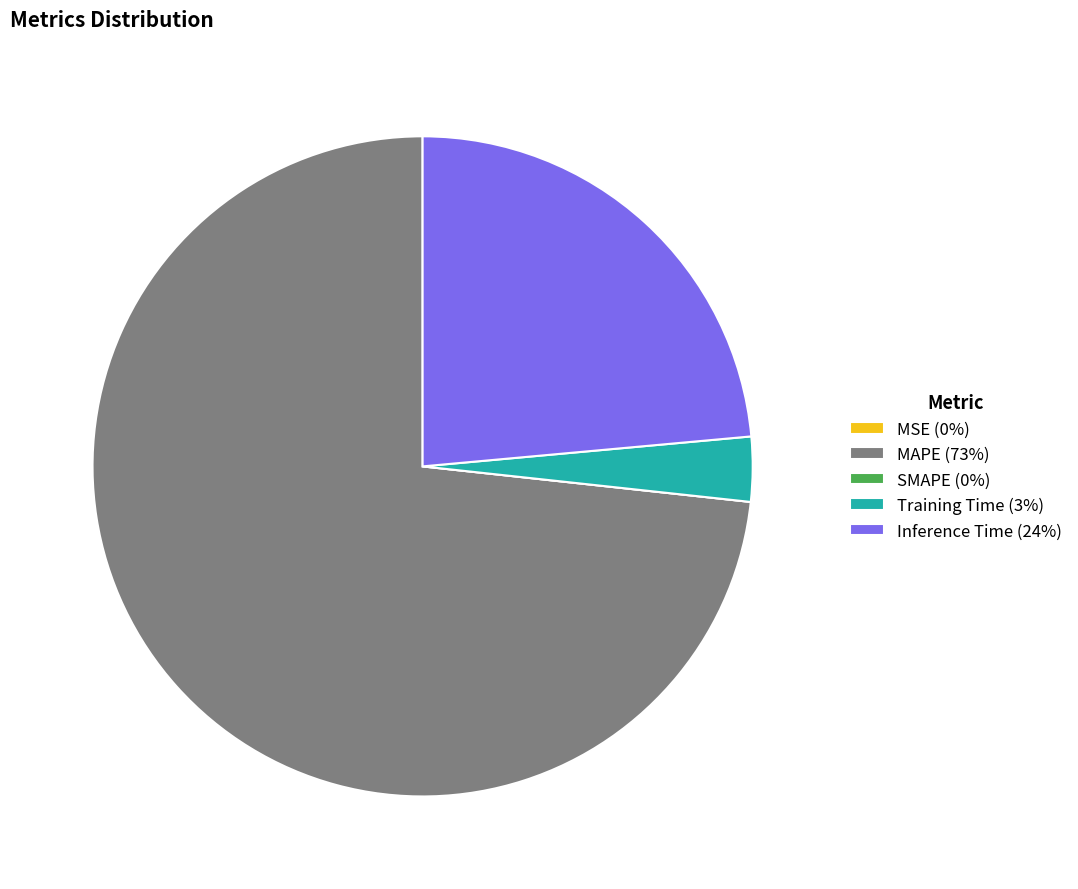

Is it true that Training Time (3%) is 3% of the pie?

True